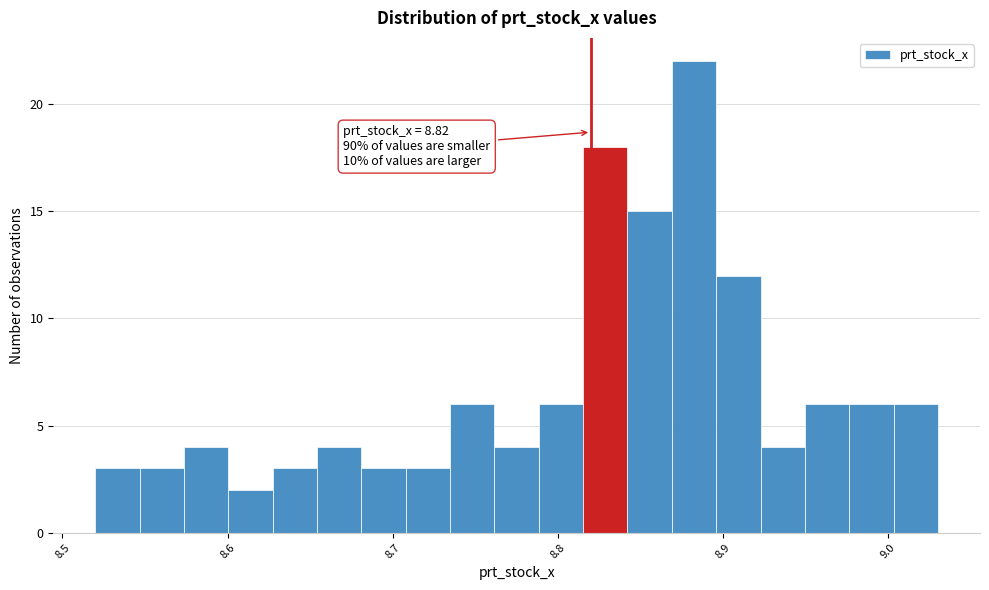

Read against the x-axis, roughly where is the centre of the tallest bar?

8.88